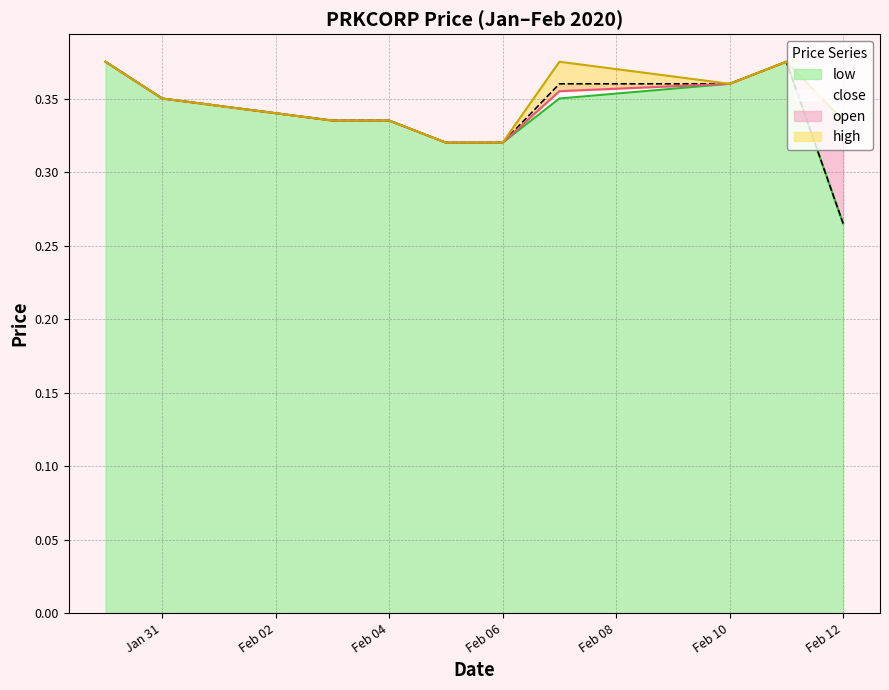

Does the chart display data point markers on the line(s)?

No